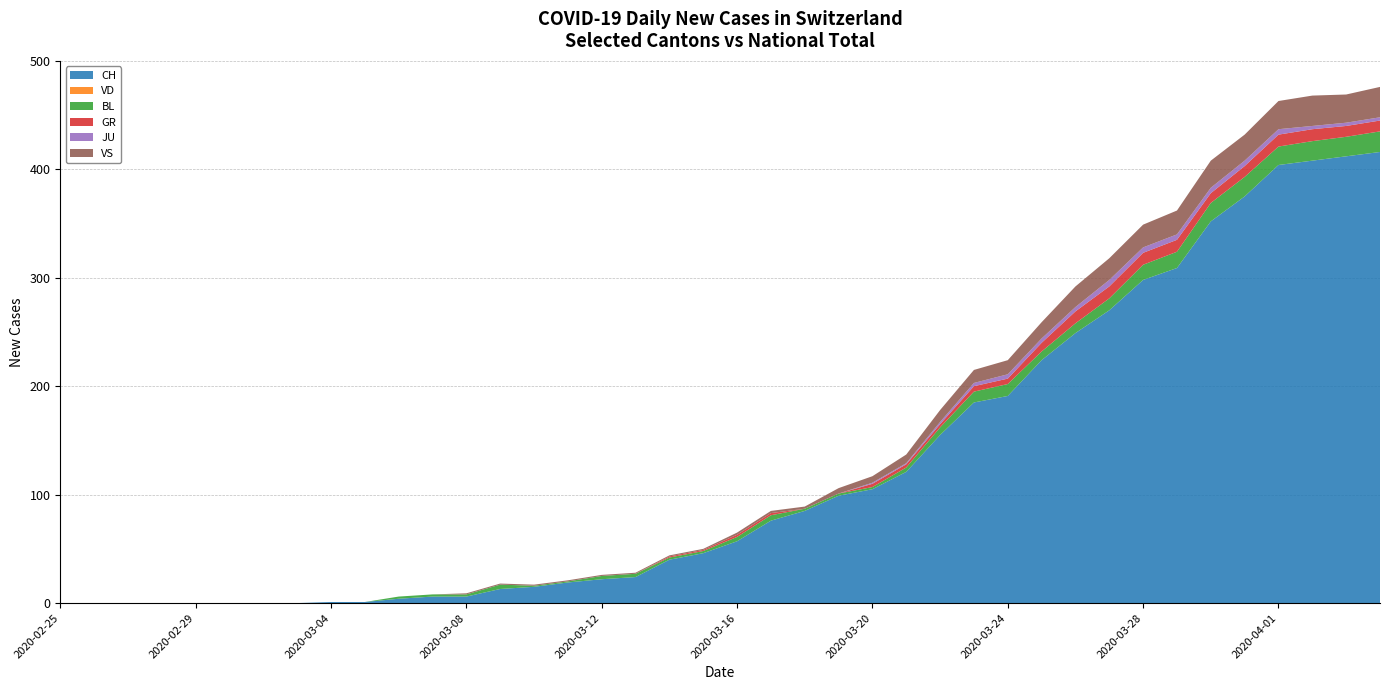

Reading right to left, extract all data points from this chart.

CH: 2020-04-04=416	2020-04-03=412	2020-04-02=408	2020-04-01=404	2020-03-31=375	2020-03-30=352	2020-03-29=309	2020-03-28=298	2020-03-27=270	2020-03-26=249	2020-03-25=224	2020-03-24=191	2020-03-23=185	2020-03-22=155	2020-03-21=121	2020-03-20=105	2020-03-19=99	2020-03-18=85	2020-03-17=76	2020-03-16=57	2020-03-15=46	2020-03-14=40	2020-03-13=24	2020-03-12=22	2020-03-11=19	2020-03-10=15	2020-03-09=13	2020-03-08=6	2020-03-07=6	2020-03-06=4	2020-03-05=1	2020-03-04=1	2020-03-03=0	2020-03-02=0	2020-03-01=0	2020-02-29=0	2020-02-28=0	2020-02-27=0	2020-02-26=0	2020-02-25=0
VD: 2020-04-04=0	2020-04-03=0	2020-04-02=0	2020-04-01=0	2020-03-31=0	2020-03-30=0	2020-03-29=0	2020-03-28=0	2020-03-27=0	2020-03-26=0	2020-03-25=0	2020-03-24=0	2020-03-23=0	2020-03-22=0	2020-03-21=0	2020-03-20=0	2020-03-19=0	2020-03-18=0	2020-03-17=0	2020-03-16=0	2020-03-15=0	2020-03-14=0	2020-03-13=0	2020-03-12=0	2020-03-11=0	2020-03-10=0	2020-03-09=0	2020-03-08=0	2020-03-07=0	2020-03-06=0	2020-03-05=0	2020-03-04=0	2020-03-03=0	2020-03-02=0	2020-03-01=0	2020-02-29=0	2020-02-28=0	2020-02-27=0	2020-02-26=0	2020-02-25=0
BL: 2020-04-04=19	2020-04-03=18	2020-04-02=18	2020-04-01=17	2020-03-31=18	2020-03-30=17	2020-03-29=15	2020-03-28=14	2020-03-27=11	2020-03-26=9	2020-03-25=8	2020-03-24=11	2020-03-23=10	2020-03-22=7	2020-03-21=4	2020-03-20=2	2020-03-19=2	2020-03-18=2	2020-03-17=5	2020-03-16=4	2020-03-15=2	2020-03-14=2	2020-03-13=3	2020-03-12=3	2020-03-11=1	2020-03-10=1	2020-03-09=4	2020-03-08=2	2020-03-07=2	2020-03-06=2	2020-03-05=0	2020-03-04=0	2020-03-03=0	2020-03-02=0	2020-03-01=0	2020-02-29=0	2020-02-28=0	2020-02-27=0	2020-02-26=0	2020-02-25=0
GR: 2020-04-04=10	2020-04-03=10	2020-04-02=11	2020-04-01=11	2020-03-31=10	2020-03-30=9	2020-03-29=11	2020-03-28=11	2020-03-27=11	2020-03-26=11	2020-03-25=8	2020-03-24=5	2020-03-23=5	2020-03-22=3	2020-03-21=3	2020-03-20=3	2020-03-19=0	2020-03-18=0	2020-03-17=2	2020-03-16=2	2020-03-15=1	2020-03-14=1	2020-03-13=0	2020-03-12=0	2020-03-11=0	2020-03-10=0	2020-03-09=0	2020-03-08=0	2020-03-07=0	2020-03-06=0	2020-03-05=0	2020-03-04=0	2020-03-03=0	2020-03-02=0	2020-03-01=0	2020-02-29=0	2020-02-28=0	2020-02-27=0	2020-02-26=0	2020-02-25=0
JU: 2020-04-04=3	2020-04-03=3	2020-04-02=3	2020-04-01=5	2020-03-31=5	2020-03-30=5	2020-03-29=5	2020-03-28=5	2020-03-27=6	2020-03-26=4	2020-03-25=4	2020-03-24=4	2020-03-23=3	2020-03-22=2	2020-03-21=1	2020-03-20=1	2020-03-19=0	2020-03-18=0	2020-03-17=0	2020-03-16=0	2020-03-15=0	2020-03-14=0	2020-03-13=0	2020-03-12=0	2020-03-11=0	2020-03-10=0	2020-03-09=0	2020-03-08=0	2020-03-07=0	2020-03-06=0	2020-03-05=0	2020-03-04=0	2020-03-03=0	2020-03-02=0	2020-03-01=0	2020-02-29=0	2020-02-28=0	2020-02-27=0	2020-02-26=0	2020-02-25=0
VS: 2020-04-04=28	2020-04-03=26	2020-04-02=28	2020-04-01=26	2020-03-31=24	2020-03-30=25	2020-03-29=22	2020-03-28=21	2020-03-27=20	2020-03-26=19	2020-03-25=15	2020-03-24=13	2020-03-23=12	2020-03-22=11	2020-03-21=8	2020-03-20=6	2020-03-19=5	2020-03-18=2	2020-03-17=2	2020-03-16=2	2020-03-15=1	2020-03-14=1	2020-03-13=1	2020-03-12=1	2020-03-11=1	2020-03-10=1	2020-03-09=1	2020-03-08=1	2020-03-07=0	2020-03-06=0	2020-03-05=0	2020-03-04=0	2020-03-03=0	2020-03-02=0	2020-03-01=0	2020-02-29=0	2020-02-28=0	2020-02-27=0	2020-02-26=0	2020-02-25=0